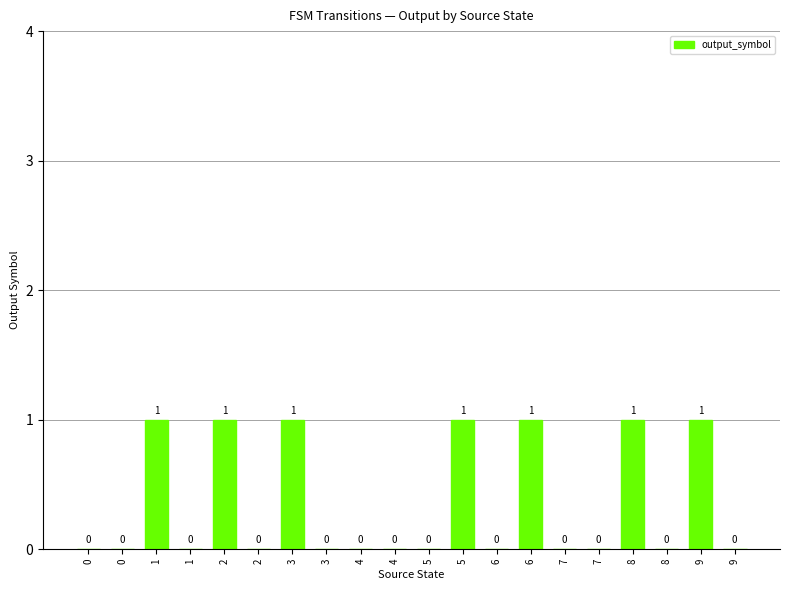

Reading left to right, transcribe all the data shown in this chart.

0=0	0=0	1=1	1=0	2=1	2=0	3=1	3=0	4=0	4=0	5=0	5=1	6=0	6=1	7=0	7=0	8=1	8=0	9=1	9=0